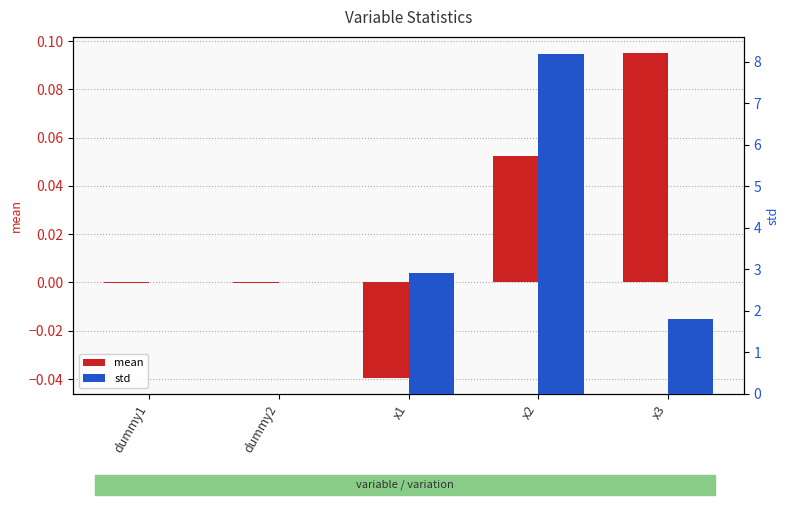

List the series in order of their peak value, highest first.

std, mean